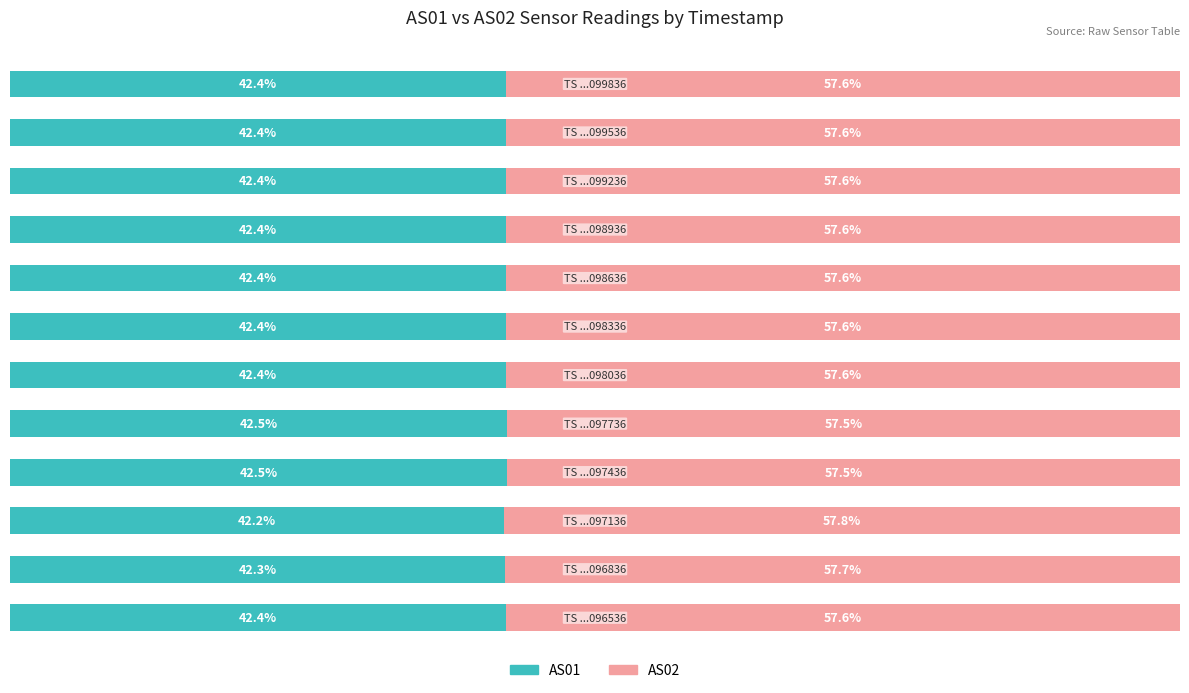

What are all the series names shown in the legend?

AS01, AS02